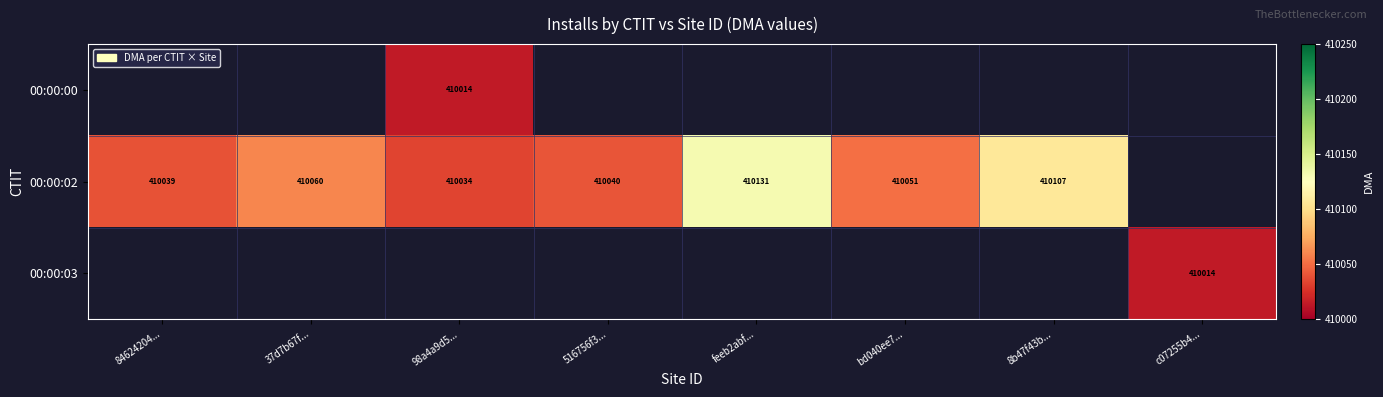

Is it true that 00:00:02 equals 90358 at 516756f3...?

False